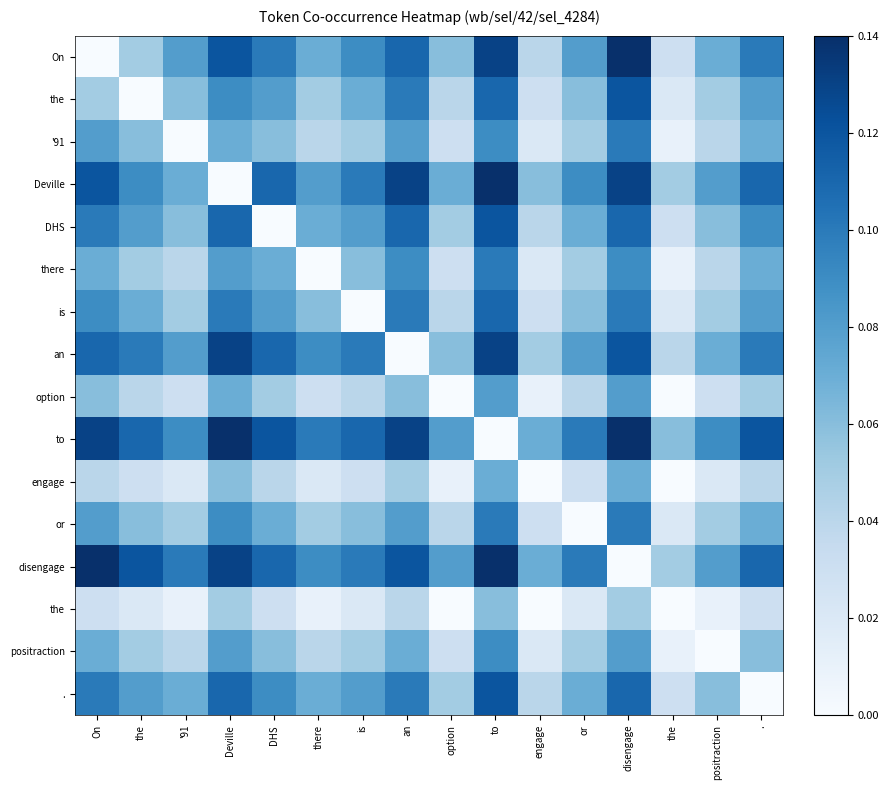

Which has a higher value, the or DHS?

DHS